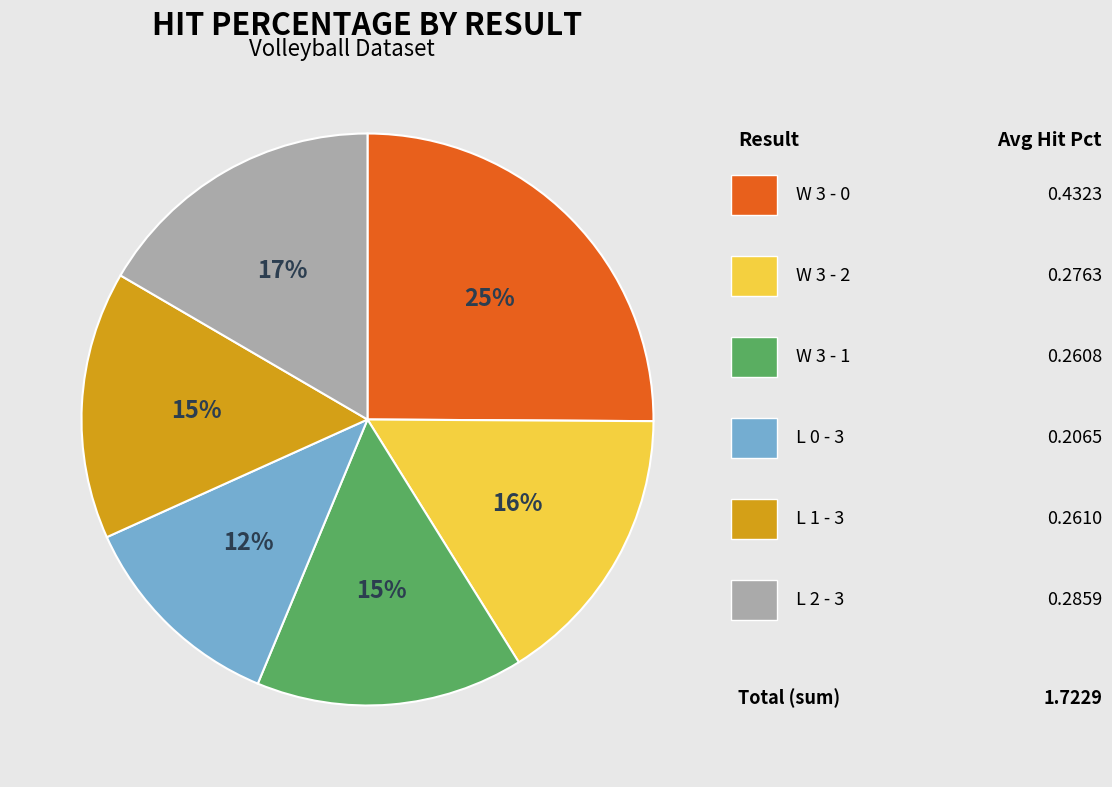

To the nearest percent, what is the average slice percentage?

17%